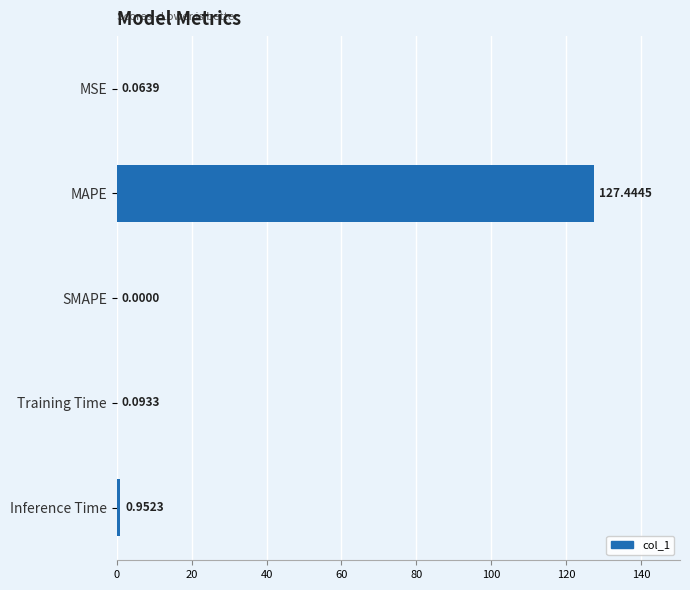

Where is the data nearest to the value 63?

Inference Time